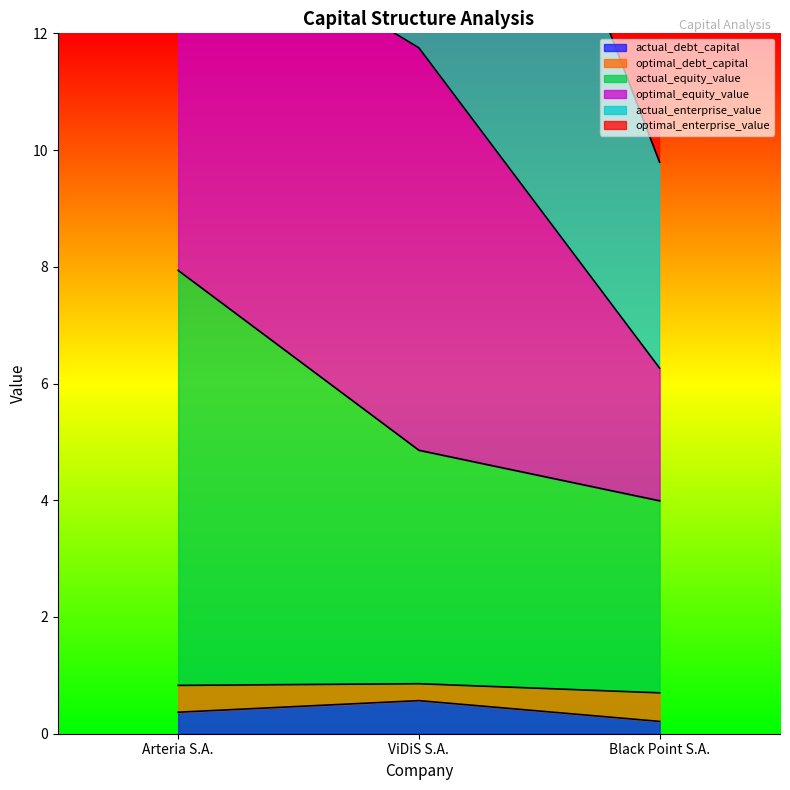

Is it true that actual_debt_capital equals 0.4 at Arteria S.A.?

True